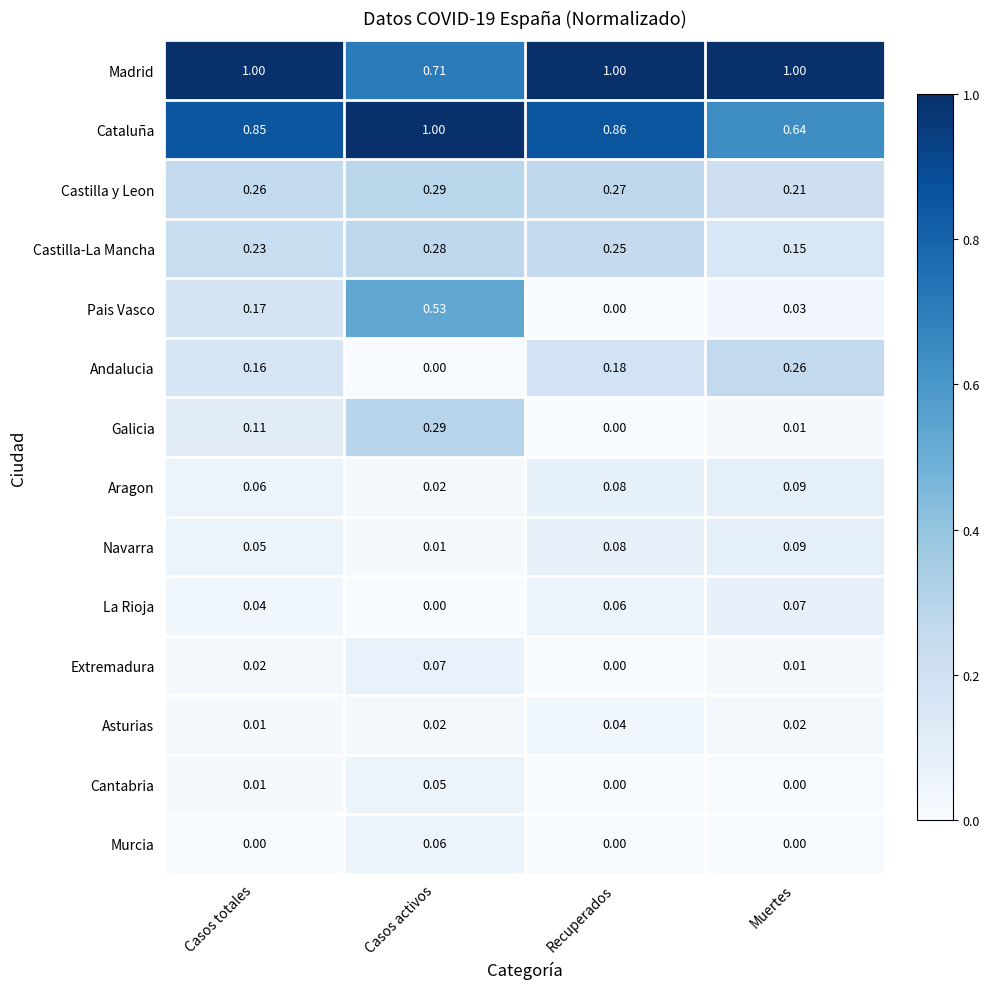

Where is Cataluña nearest to the value 0?

Muertes